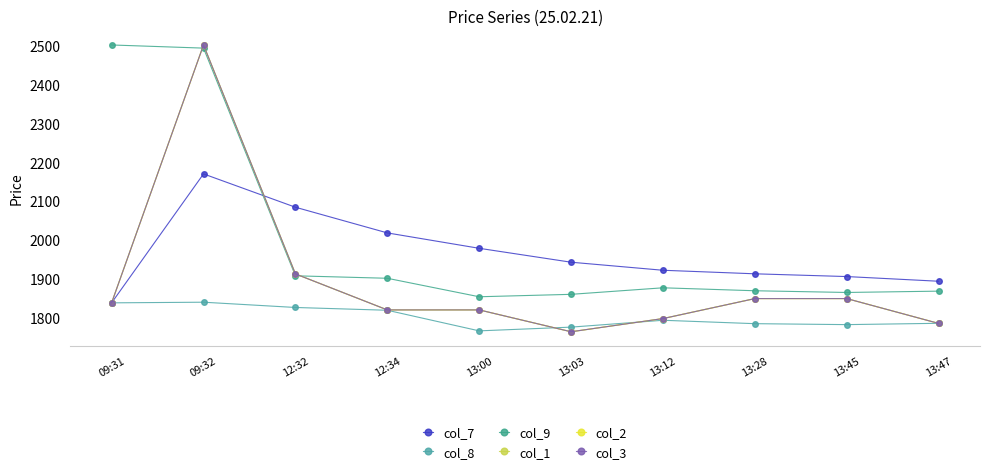

Which category has the lowest value across all series?

13:03